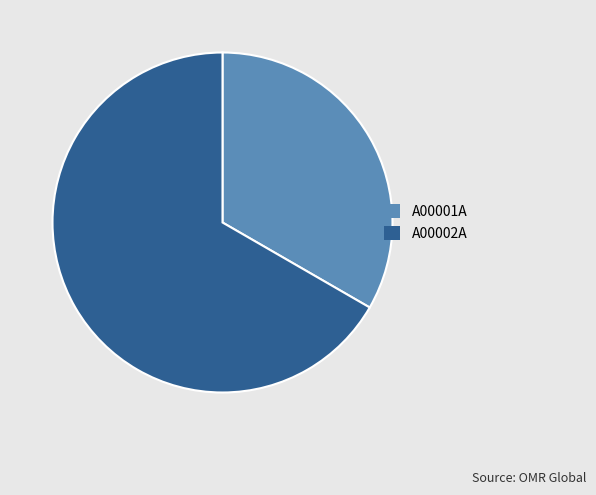

The A00001A slice represents 33% of the pie. True or false?

True